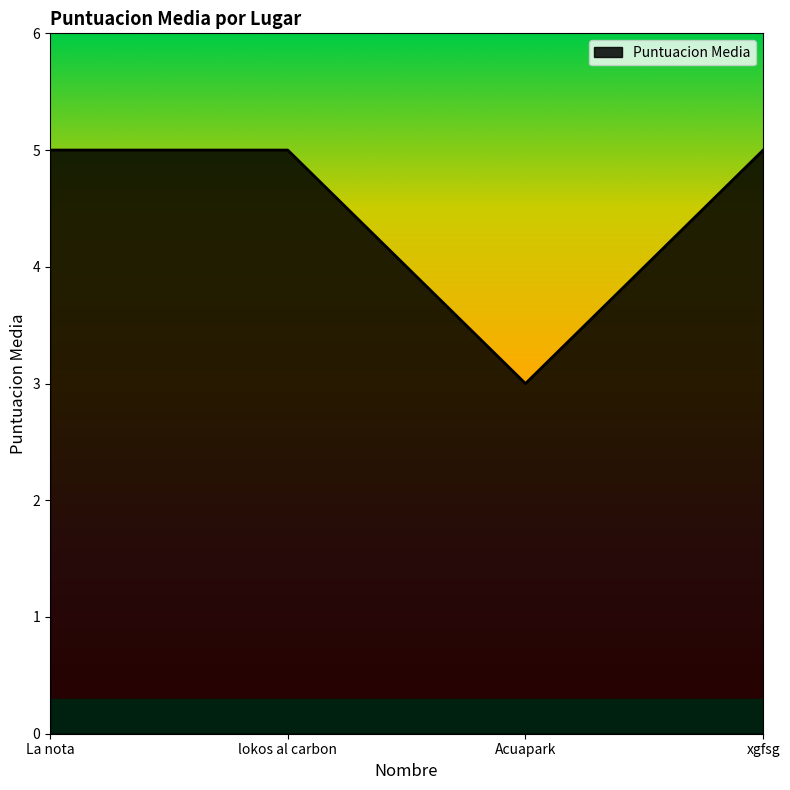

Reading left to right, transcribe all the data shown in this chart.

5	5	3	5